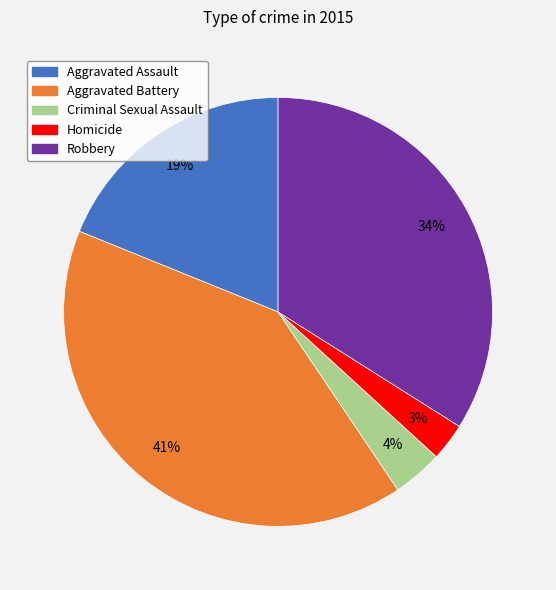

Is it true that Homicide is 3% of the pie?

True